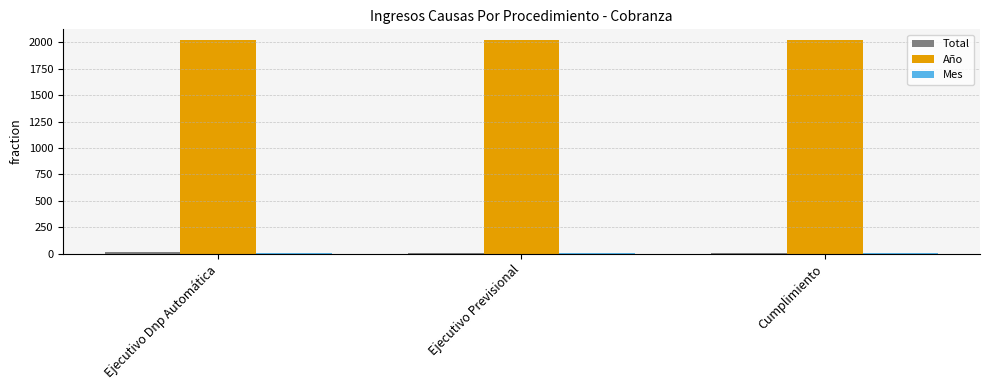

Which series has the largest total across all categories?

Año